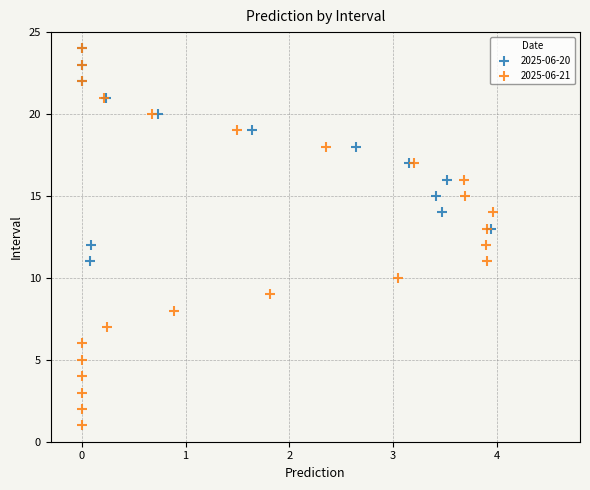

Which series has the widest spread of Y values?

2025-06-21